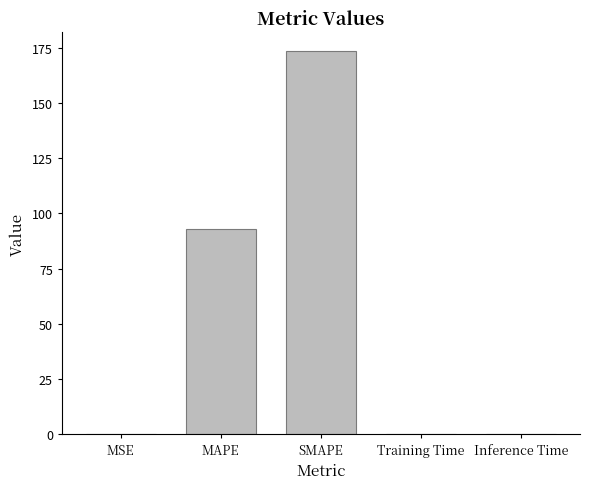

What is the greatest value displayed?

173.4